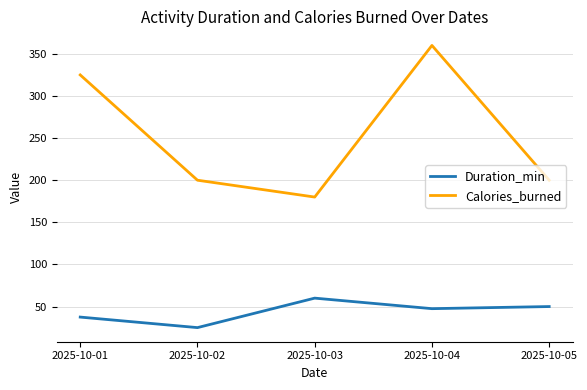

True or false: Duration_min and Calories_burned cross at least once.

False